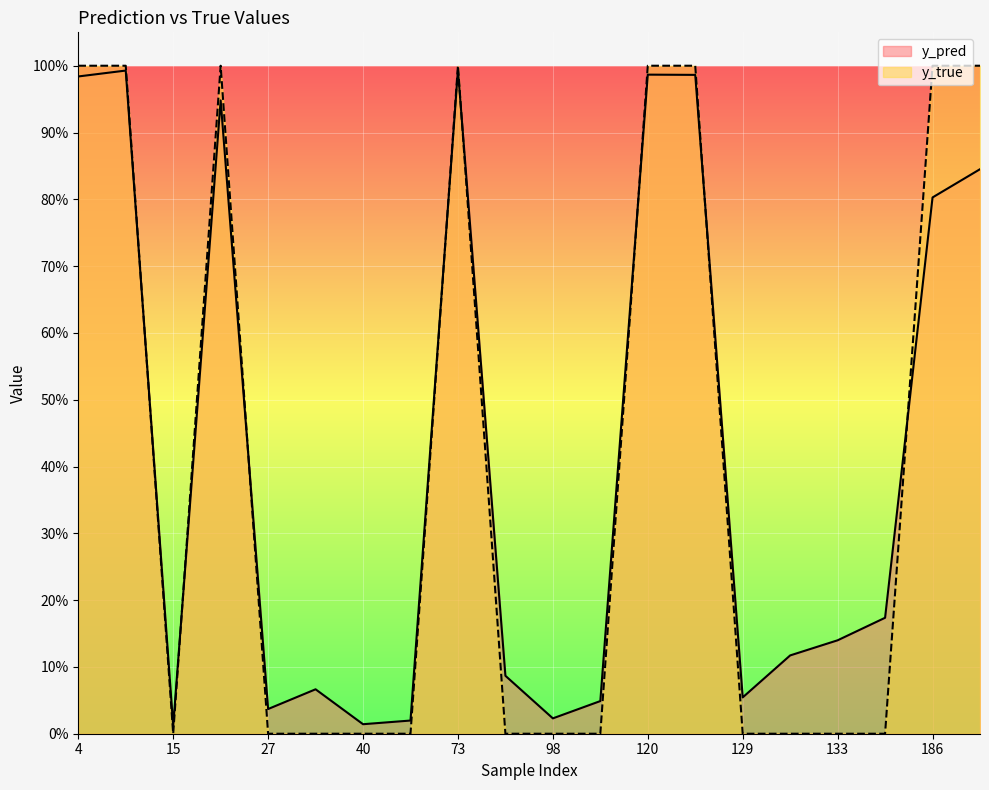

Where is the first local minimum for y_true?

15